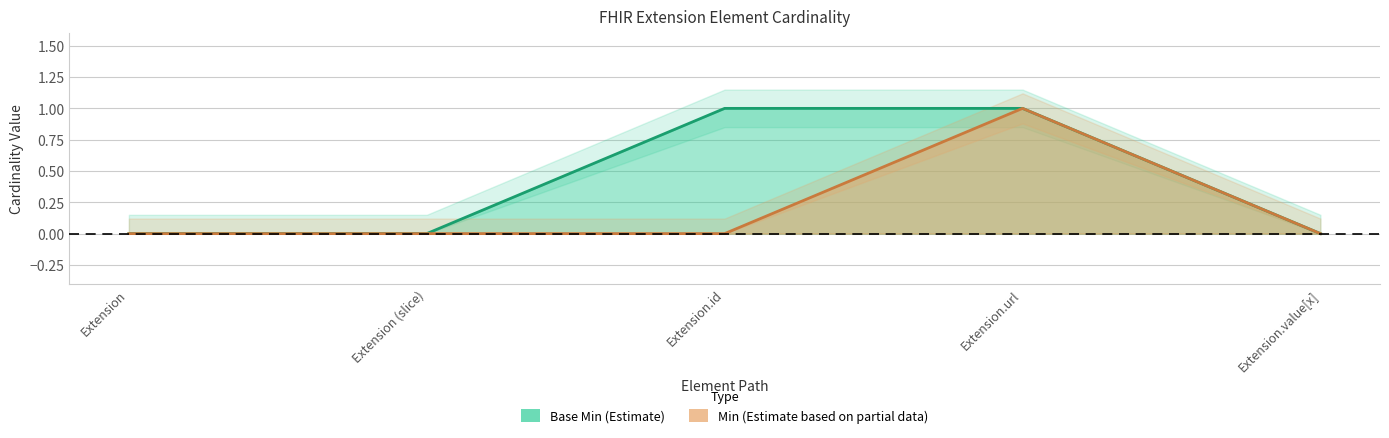

List the series in order of their peak value, lowest first.

Min, Base Min